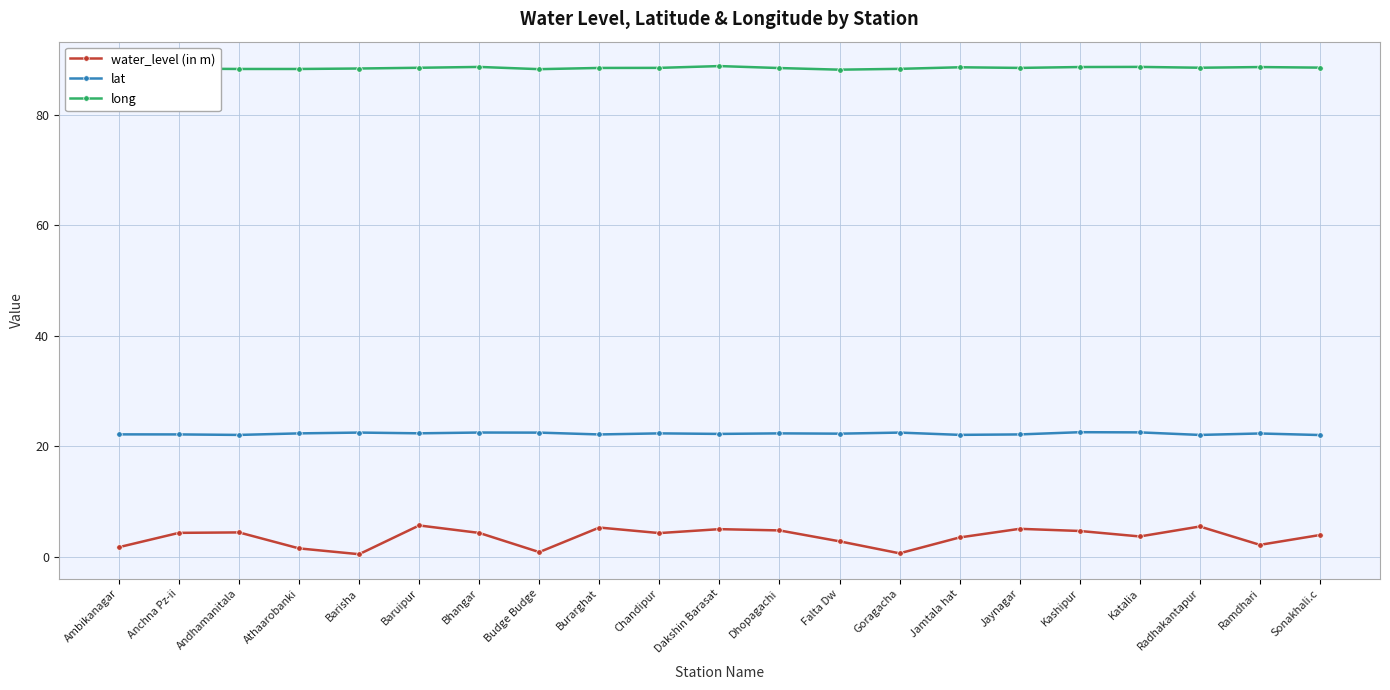

What is the label of the 17th point from the right?

Barisha